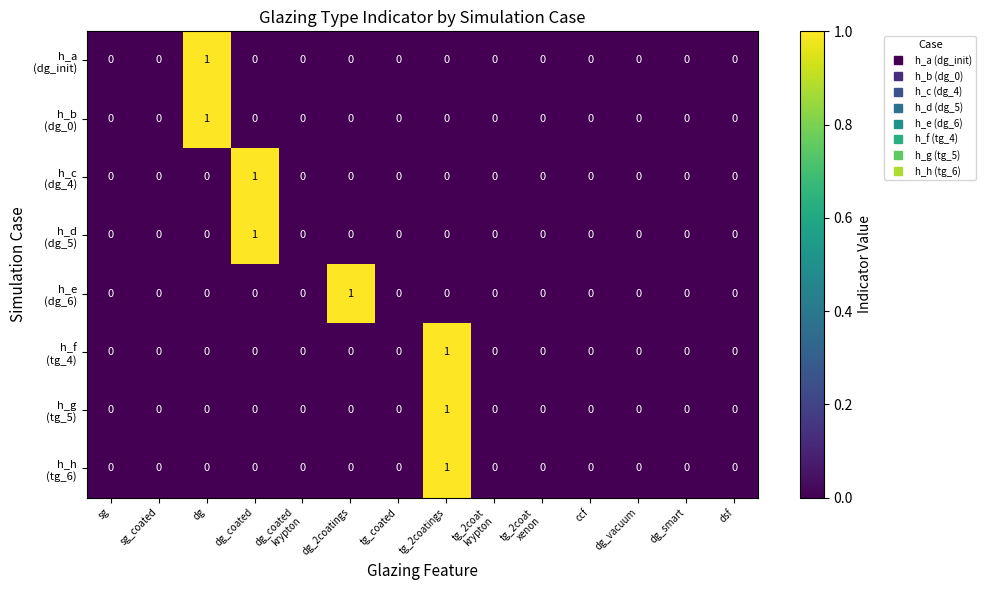

At which category is the sum across all series the highest?

tg_2coatings